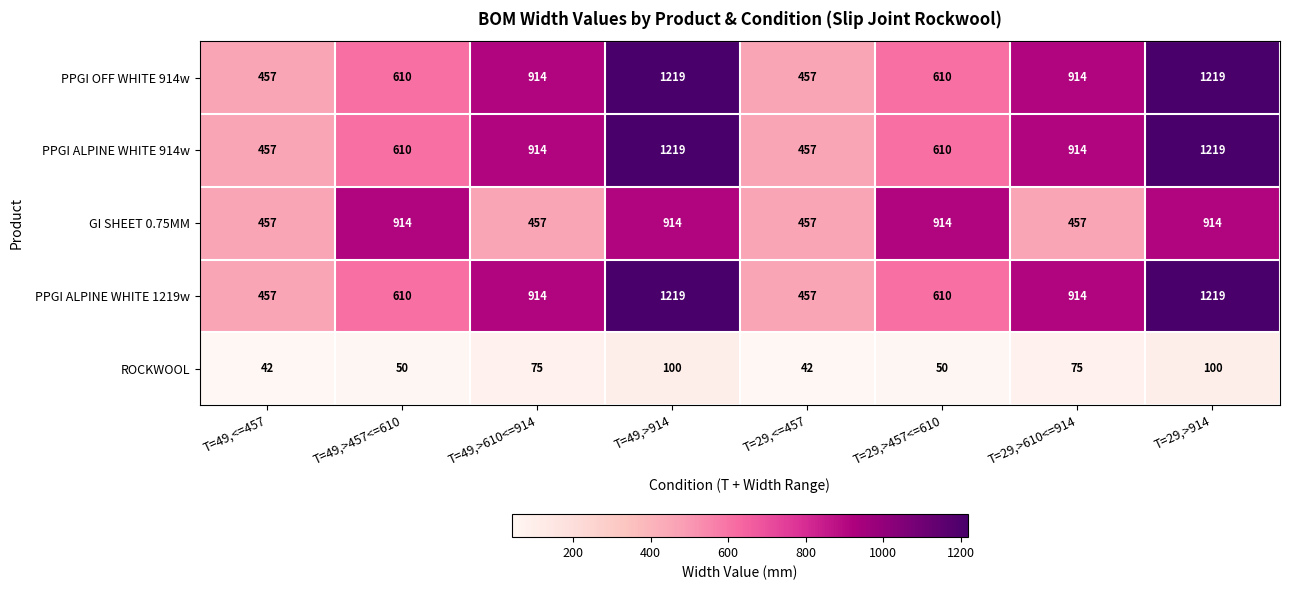

What is the greatest value displayed?

1219